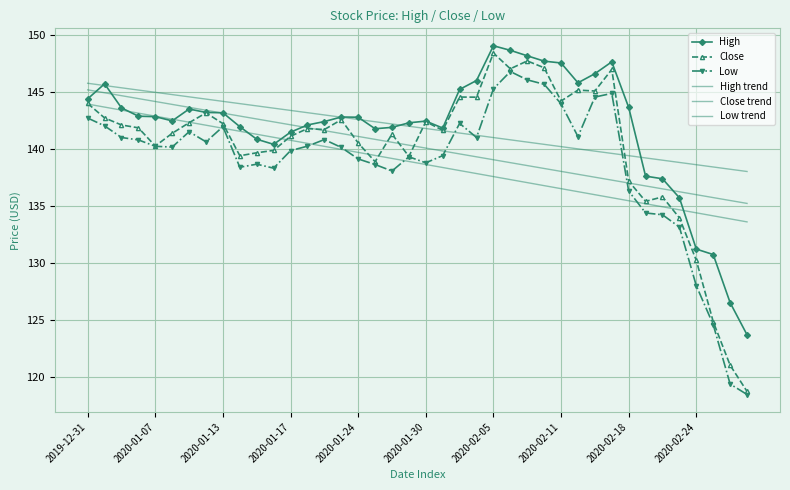

What are all the series names shown in the legend?

High, Close, Low, High trend, Close trend, Low trend